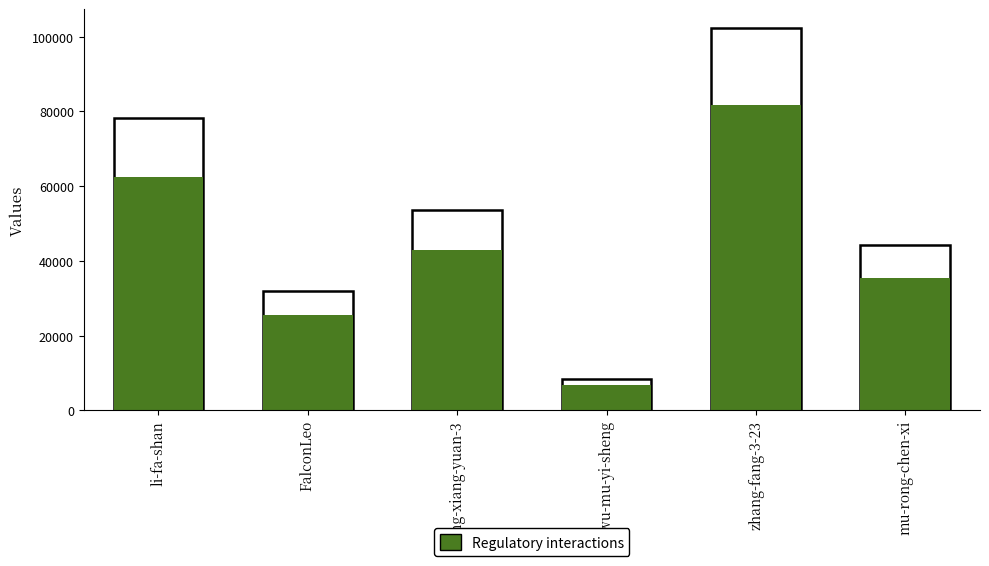

What is the label of the 2nd bar from the left?

FalconLeo